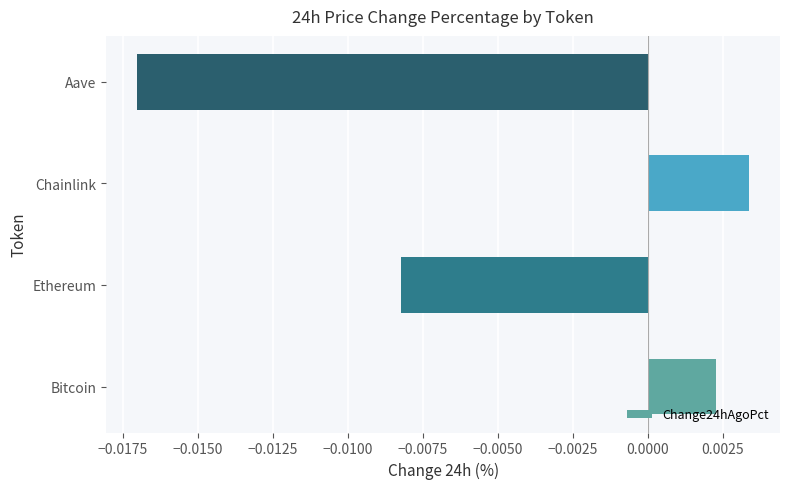

Rank the categories by value from lowest to highest.

Aave, Ethereum, Bitcoin, Chainlink